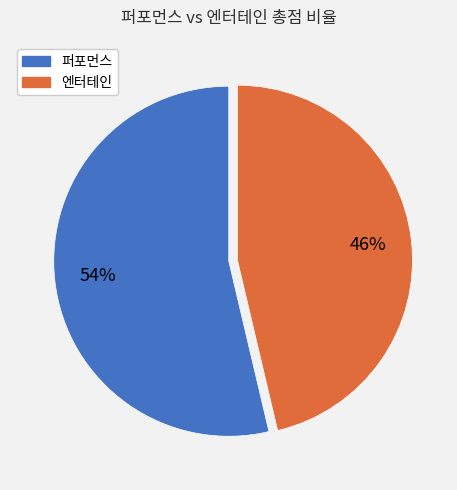

How many segments does this pie chart have?

2